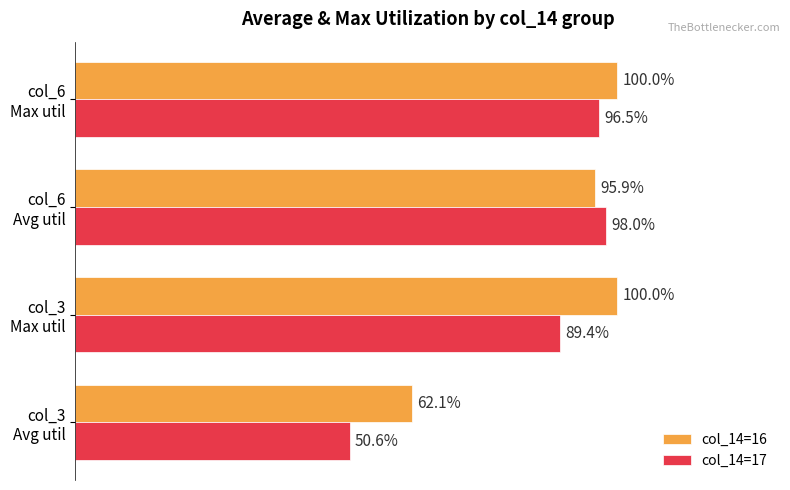

Which series has the widest spread of values?

col_14=17